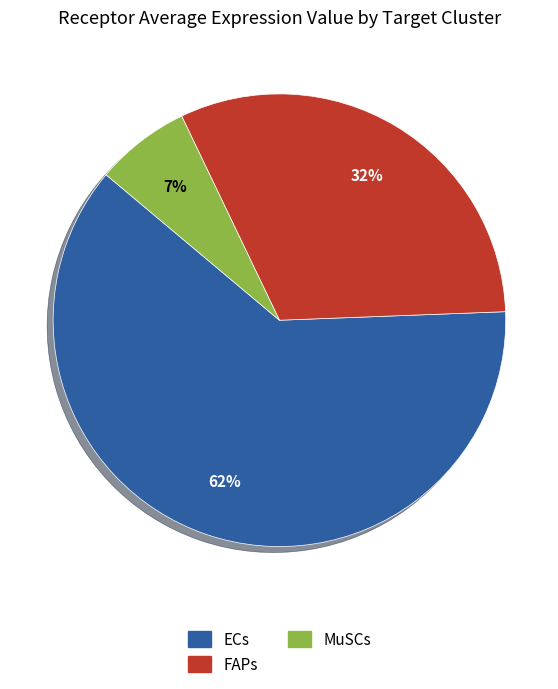

How many slices are in this pie chart?

3